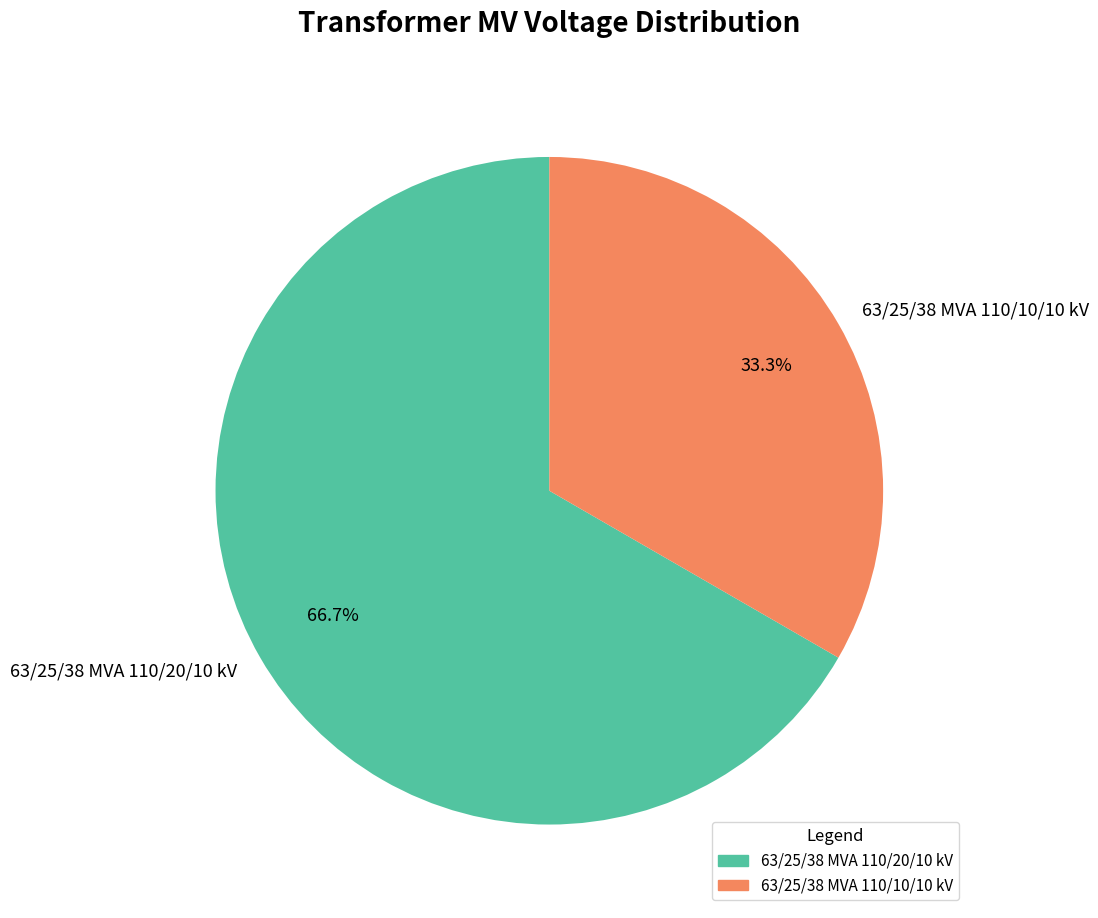

Does 63/25/38 MVA 110/10/10 kV account for over 50% of the chart?

No